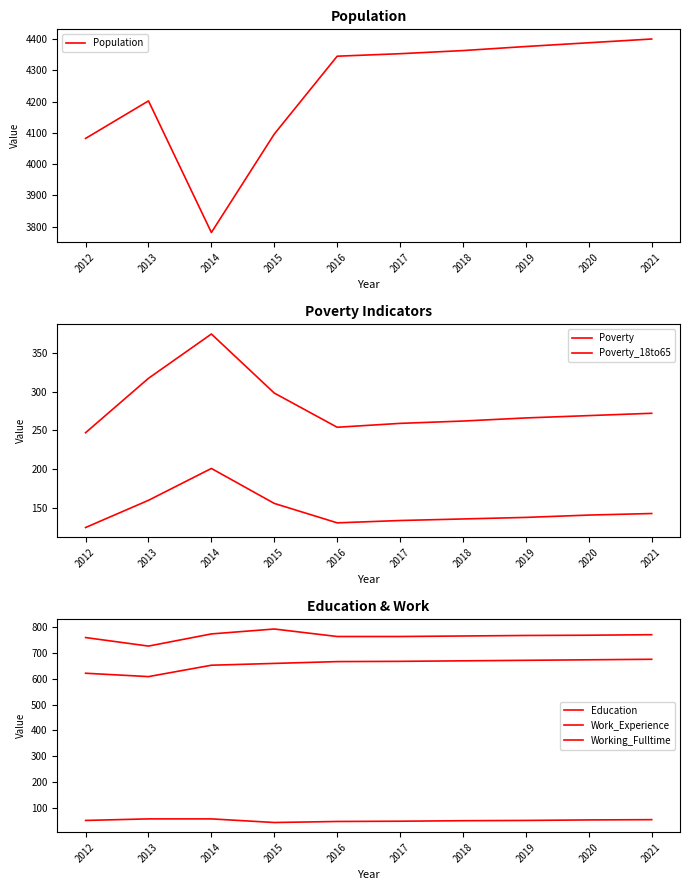

Which series has the widest spread of values?

Population